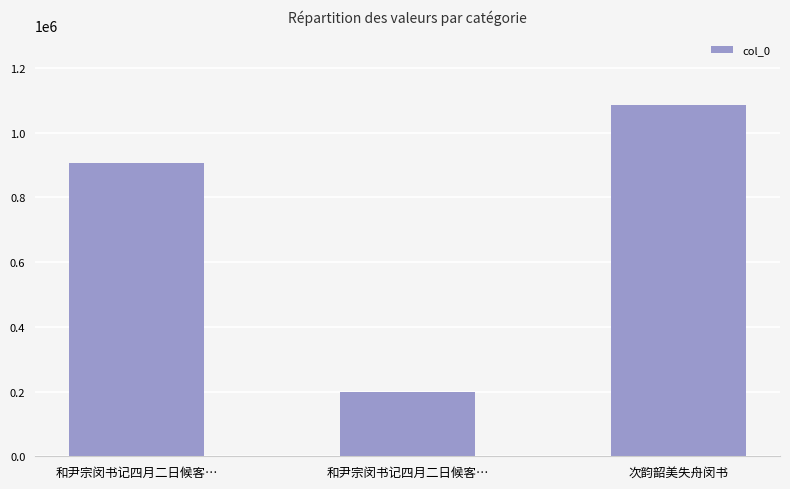

What is the sum of all values?

2190716